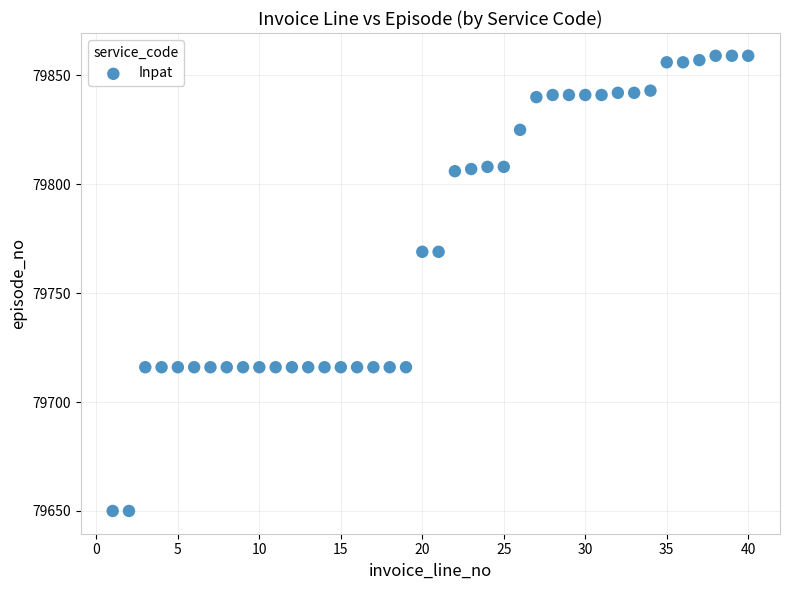

What is the range of Y values (max minus min)?

209